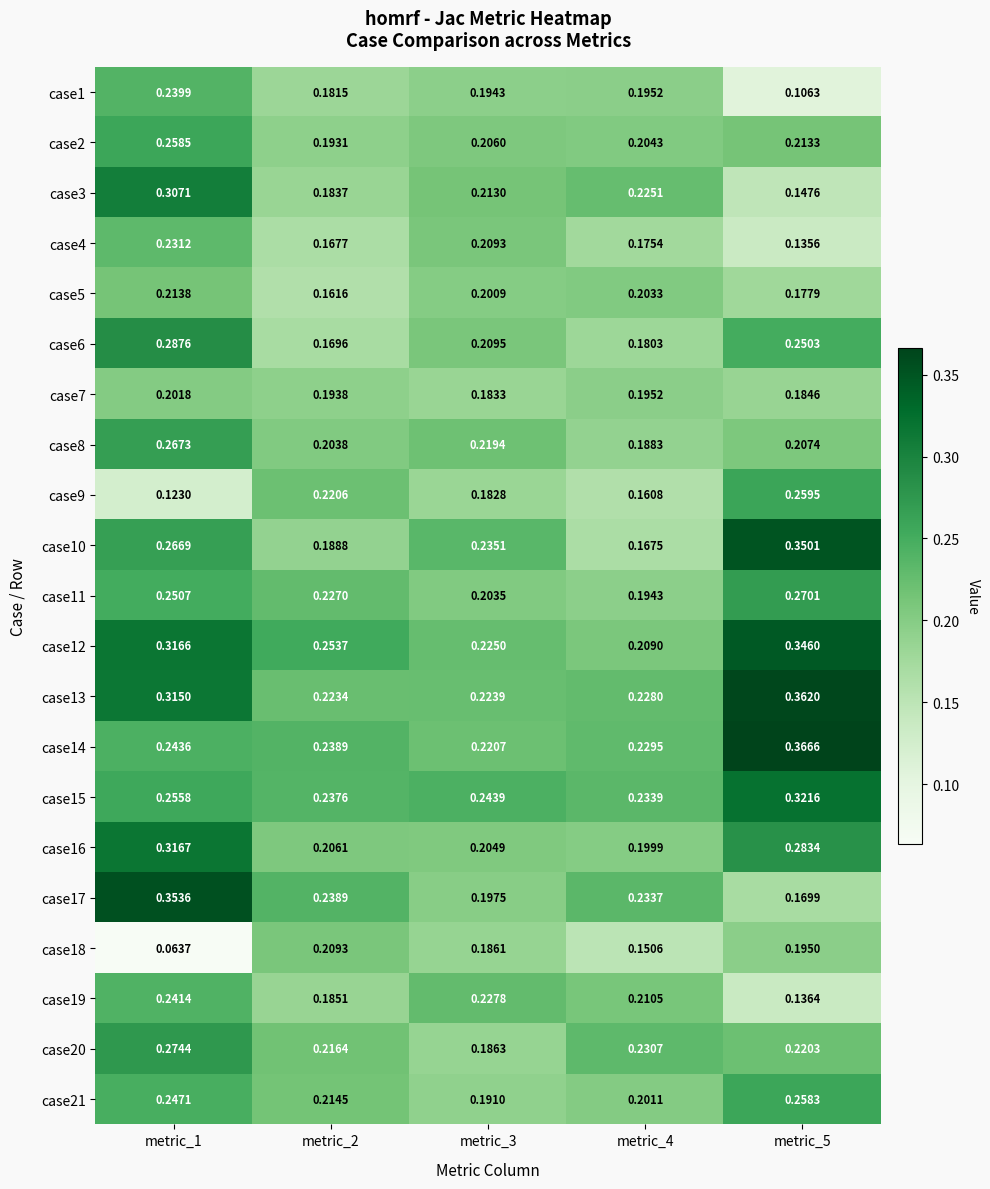

Is the value of case12 at metric_2 greater than the value of case18 at metric_1?

Yes